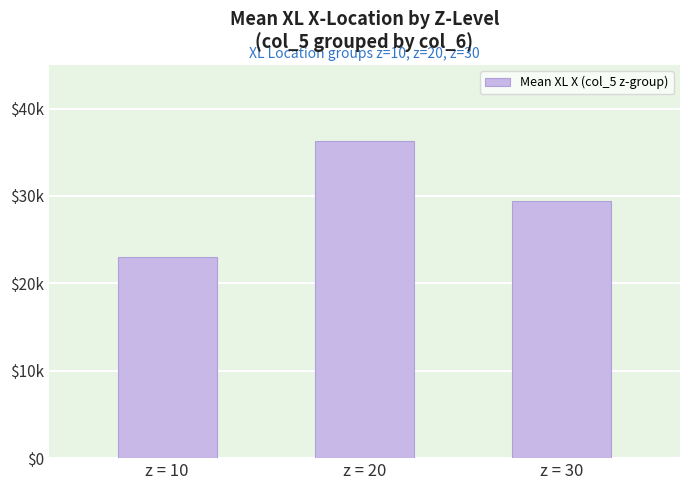

True or false: the data shows 43409 at z = 30.

False